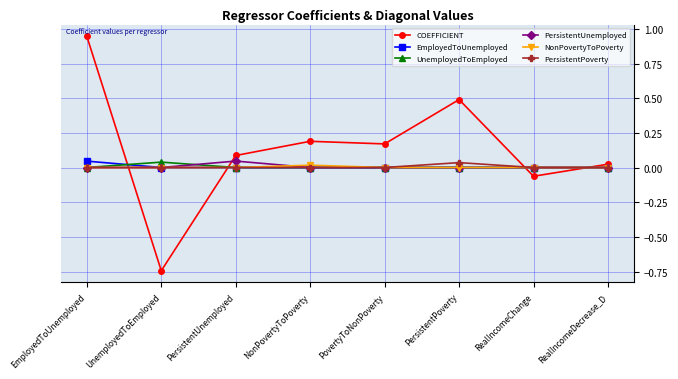

Which series has the widest spread of values?

COEFFICIENT